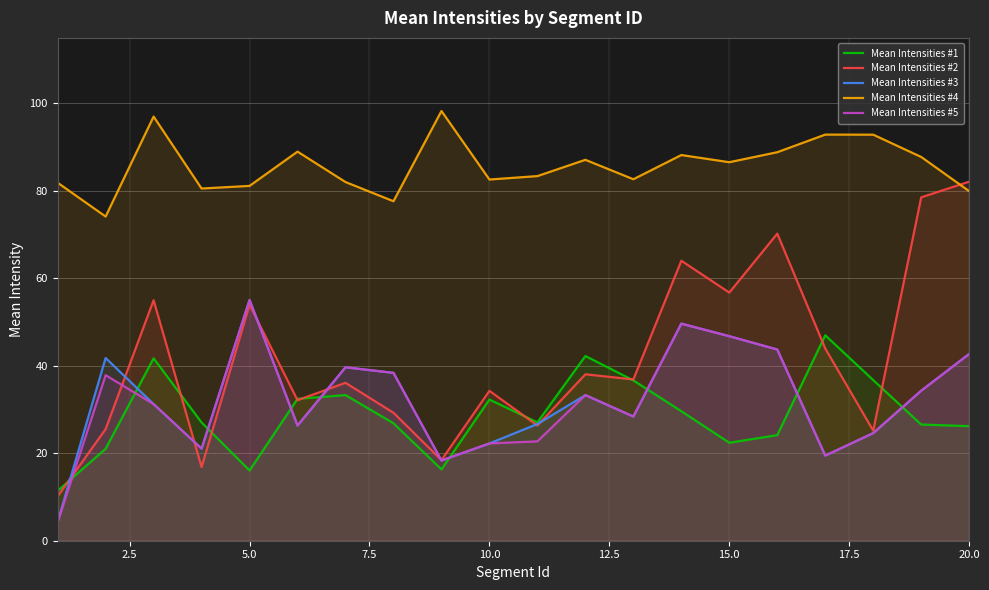

Which series has the largest total across all categories?

Mean Intensities #4